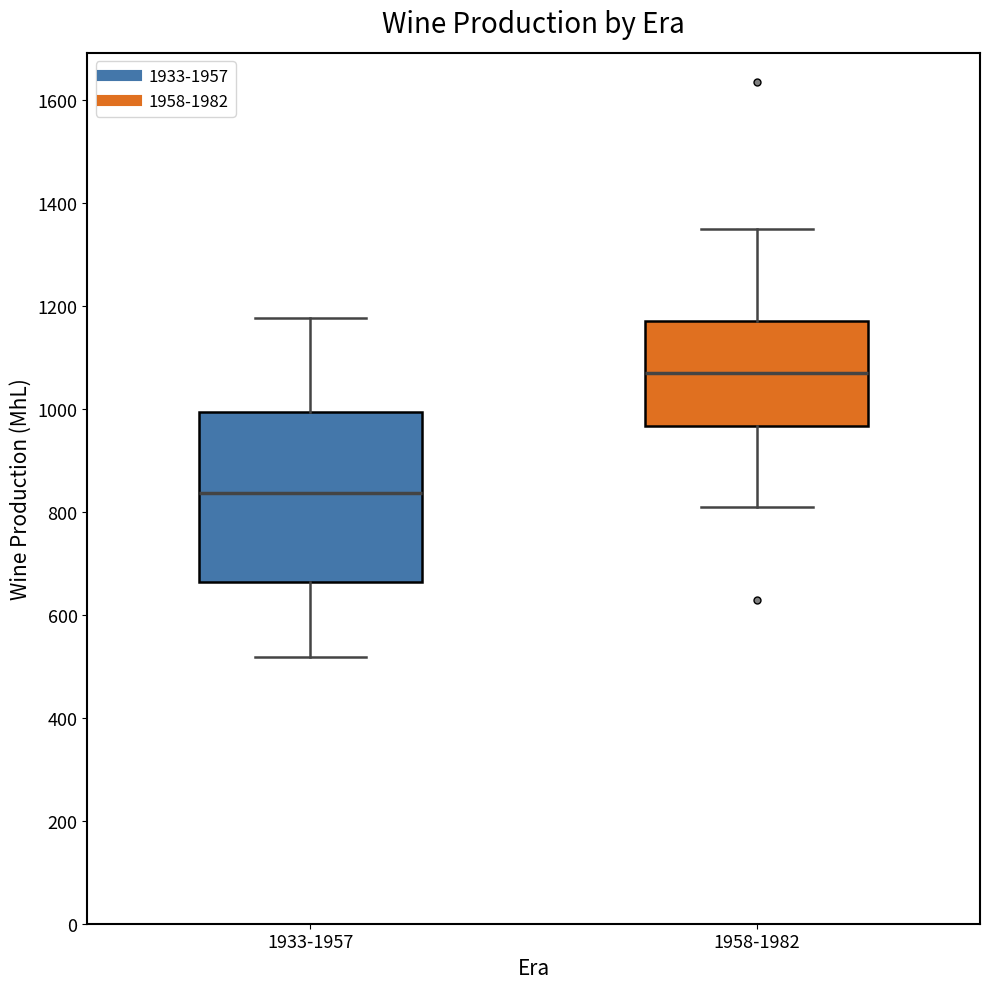

Reading left to right, transcribe this box plot: for each box, give where its median line is, the range the box spans, and where its two whiskers end, as read against the y-axis. The values are not printed on the chart, so give them approximately, as read against the axis.

1933-1957: median 840, box 660 to 1000, whiskers 520 to 1180
1958-1982: median 1060, box 960 to 1180, whiskers 800 to 1340